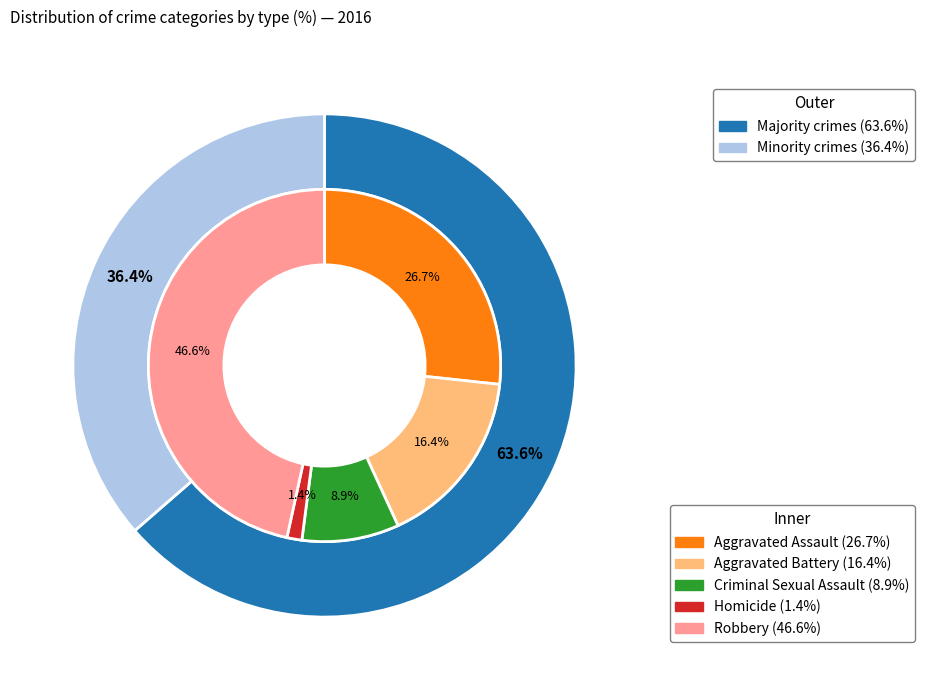

Is it true that Robbery is 47% of the pie?

True